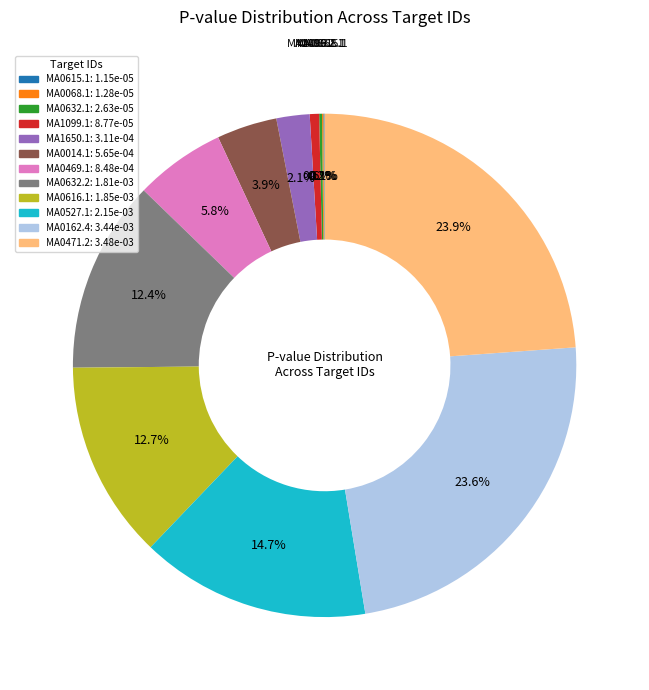

Is there a majority slice in this chart?

No